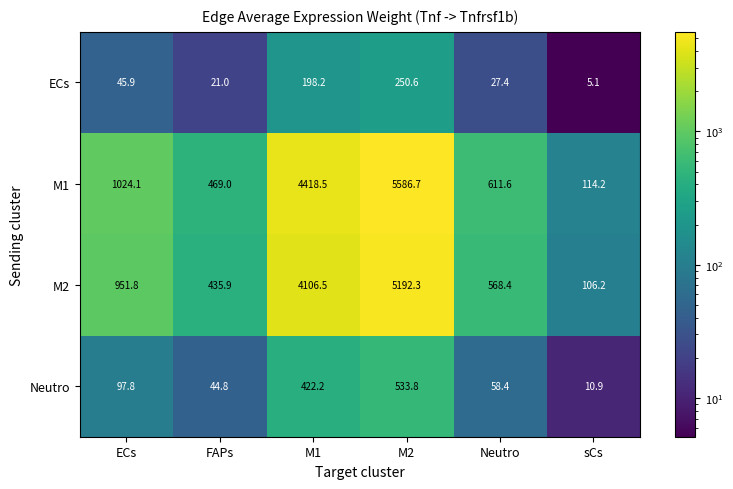

How many data points does each series have?

6